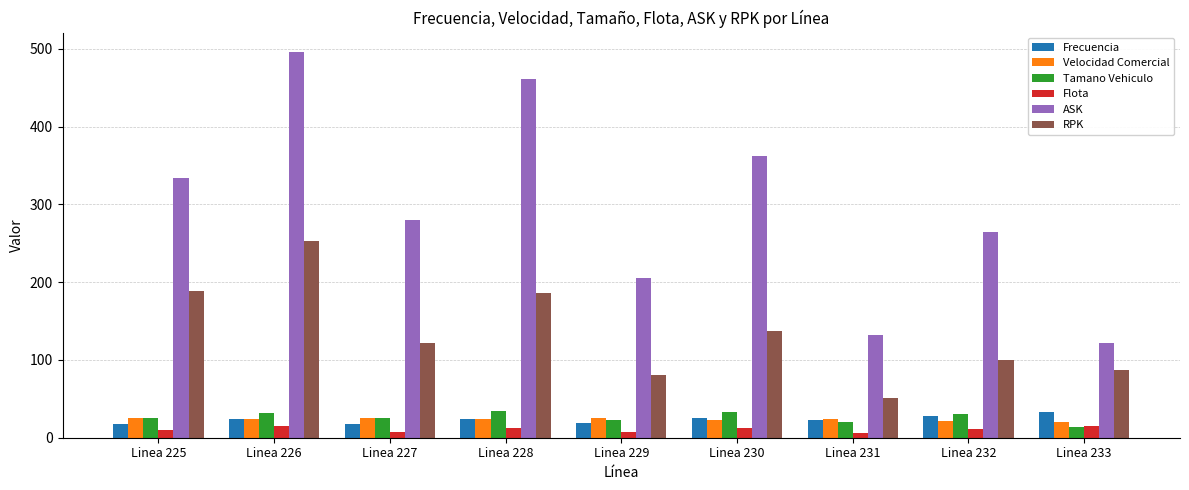

What is the value of the Velocidad Comercial bar at the 2nd from the left?

24.3